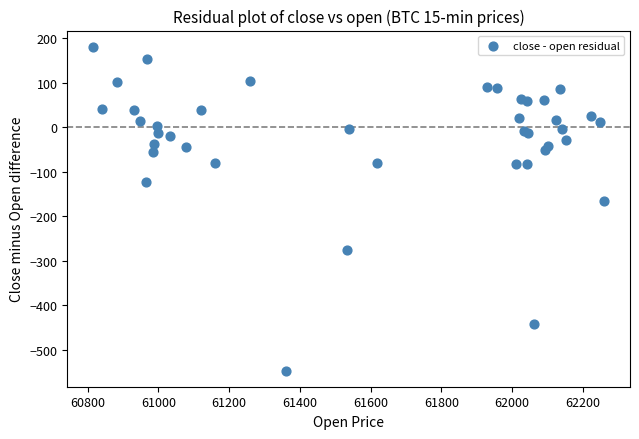

What Y value in the scatter plot is closest to -183?

-166.6